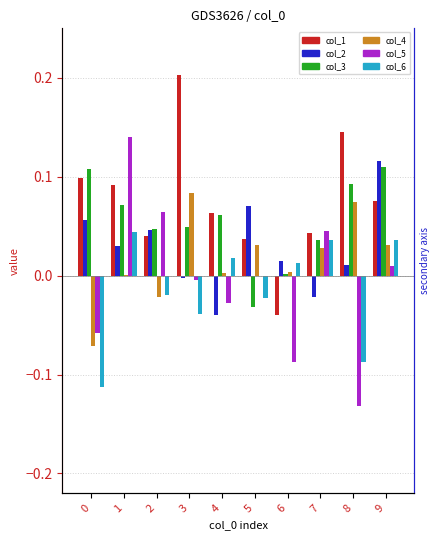

How many categories are shown in the chart?

10